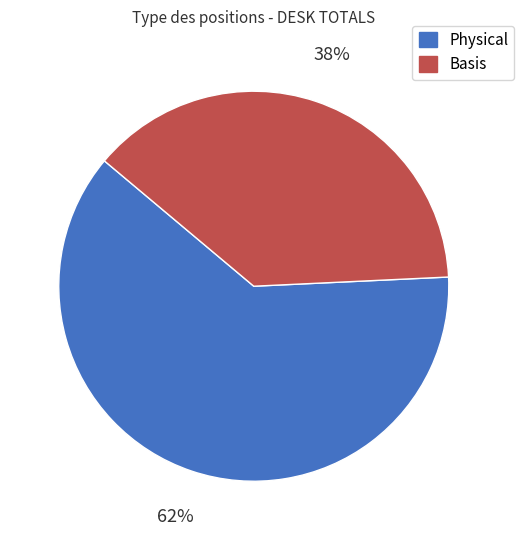

What is the largest slice in the pie chart?

Physical